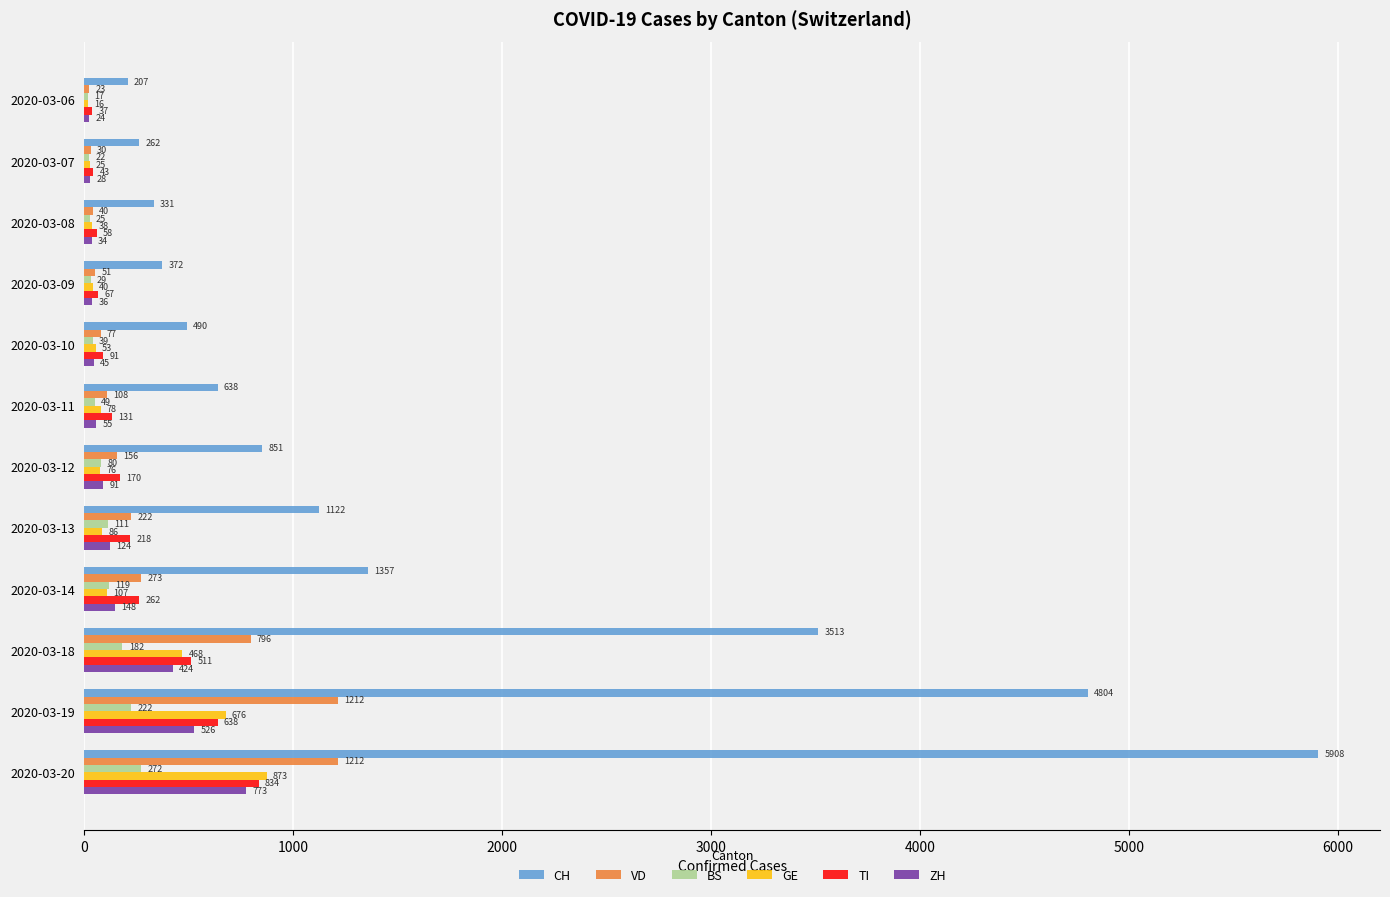

Is it true that GE equals 107 at 2020-03-14?

True